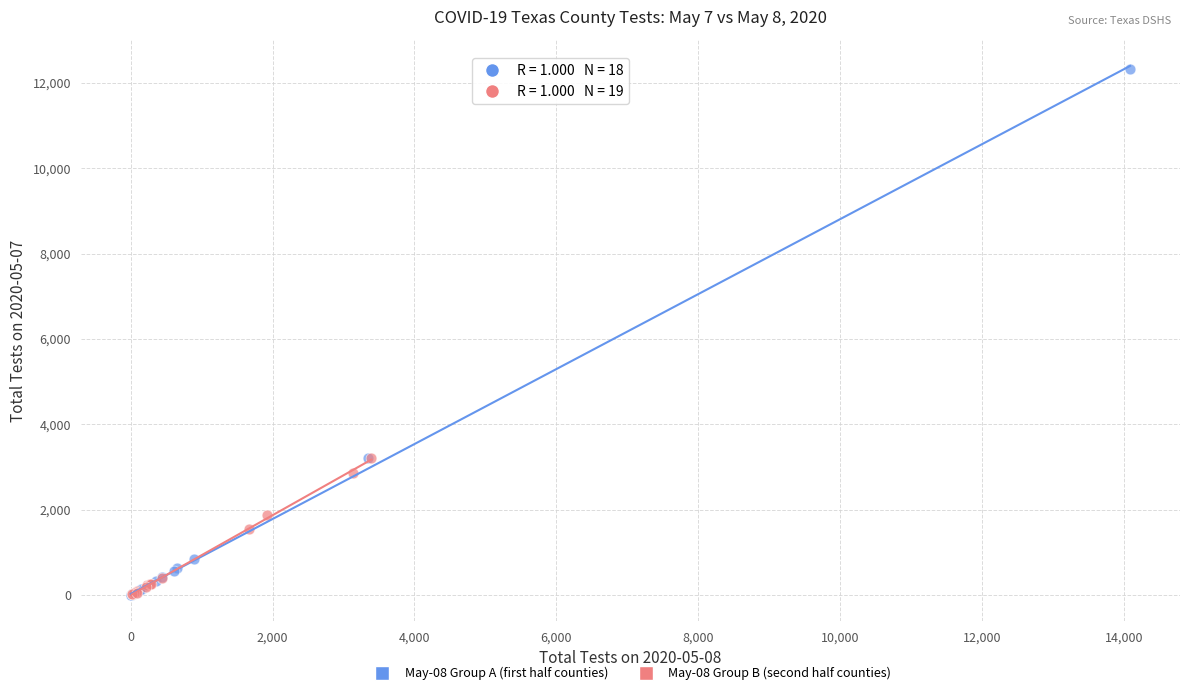

Which series has the largest Y range (max minus min)?

May-08 Group A (first half counties)